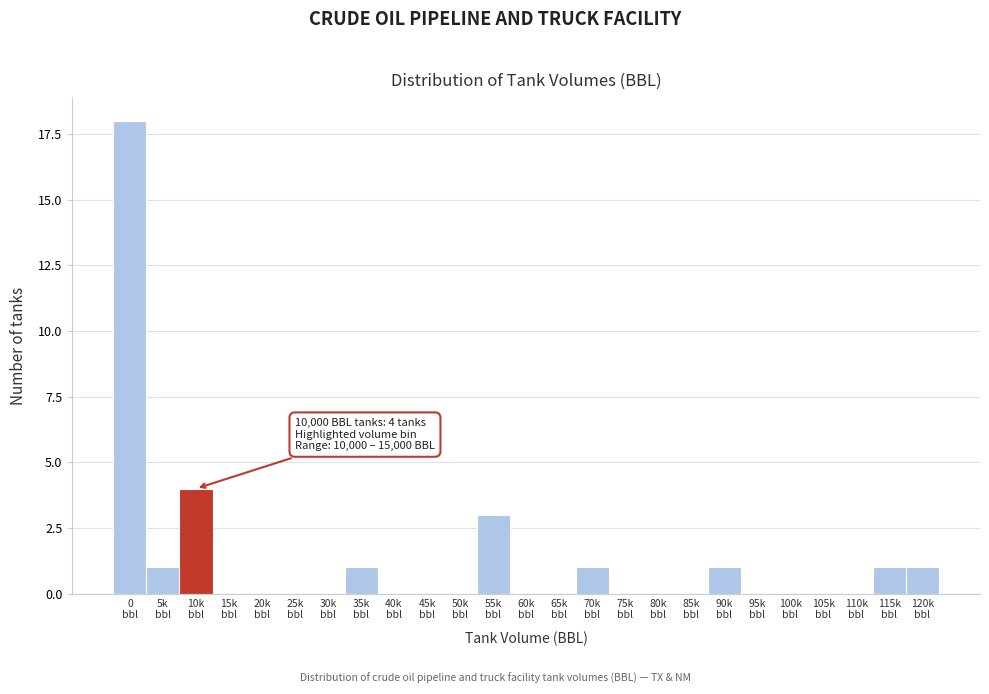

What is the sum of all values?

31